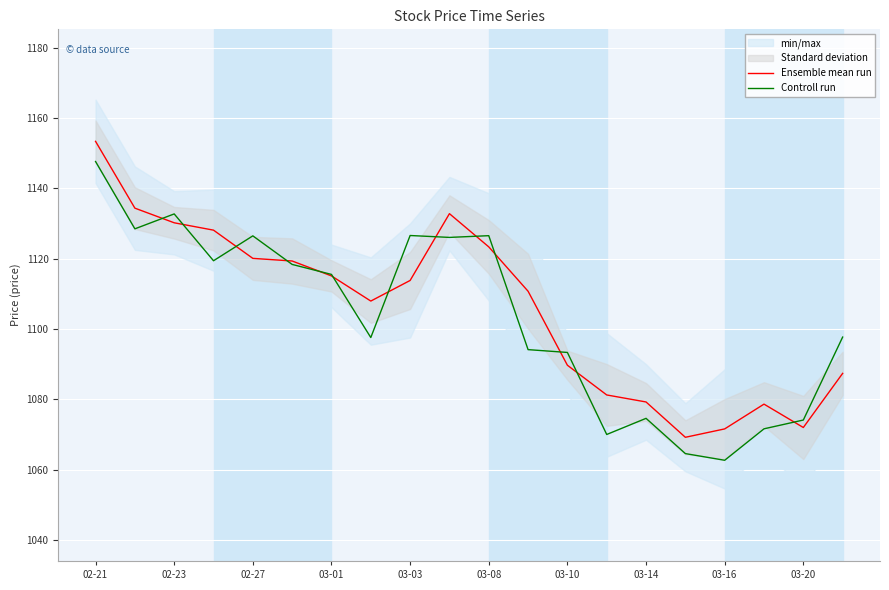

The Controll run series shows 1839.0 at 02-23. True or false?

False